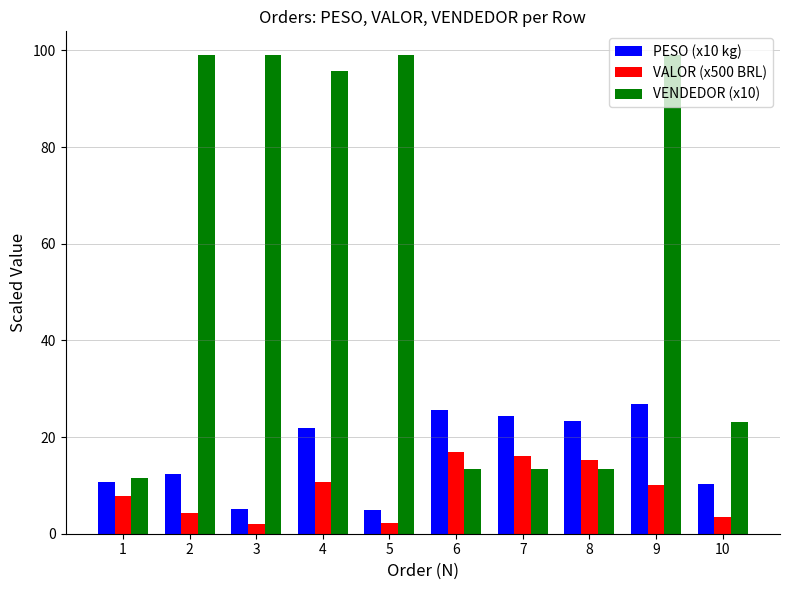

The PESO (x10 kg) series shows 4.9 at 5. True or false?

True